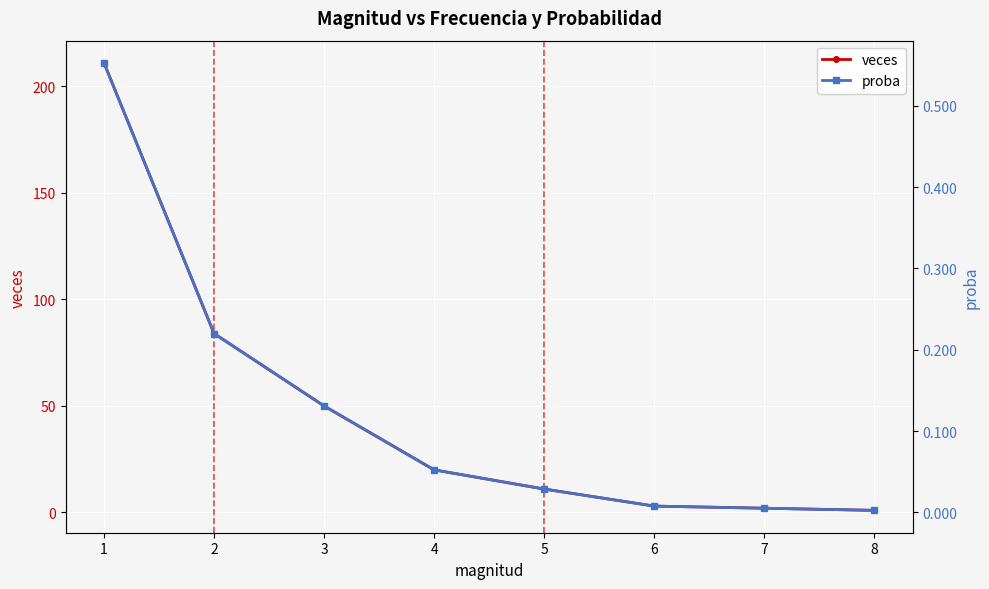

Which series has the largest total across all categories?

veces